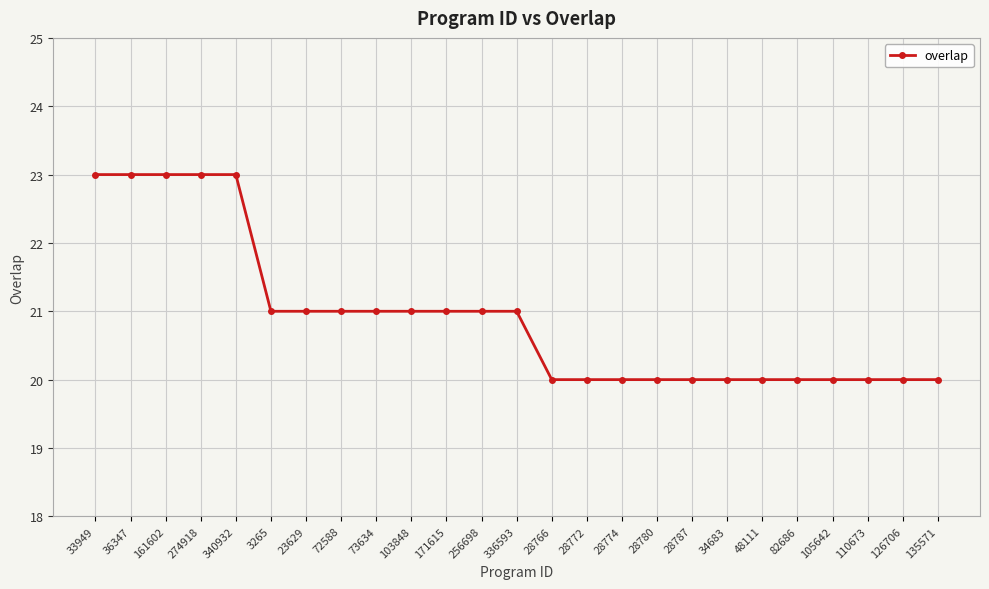

Reading right to left, list all the values displayed in this chart.

20	20	20	20	20	20	20	20	20	20	20	20	21	21	21	21	21	21	21	21	23	23	23	23	23